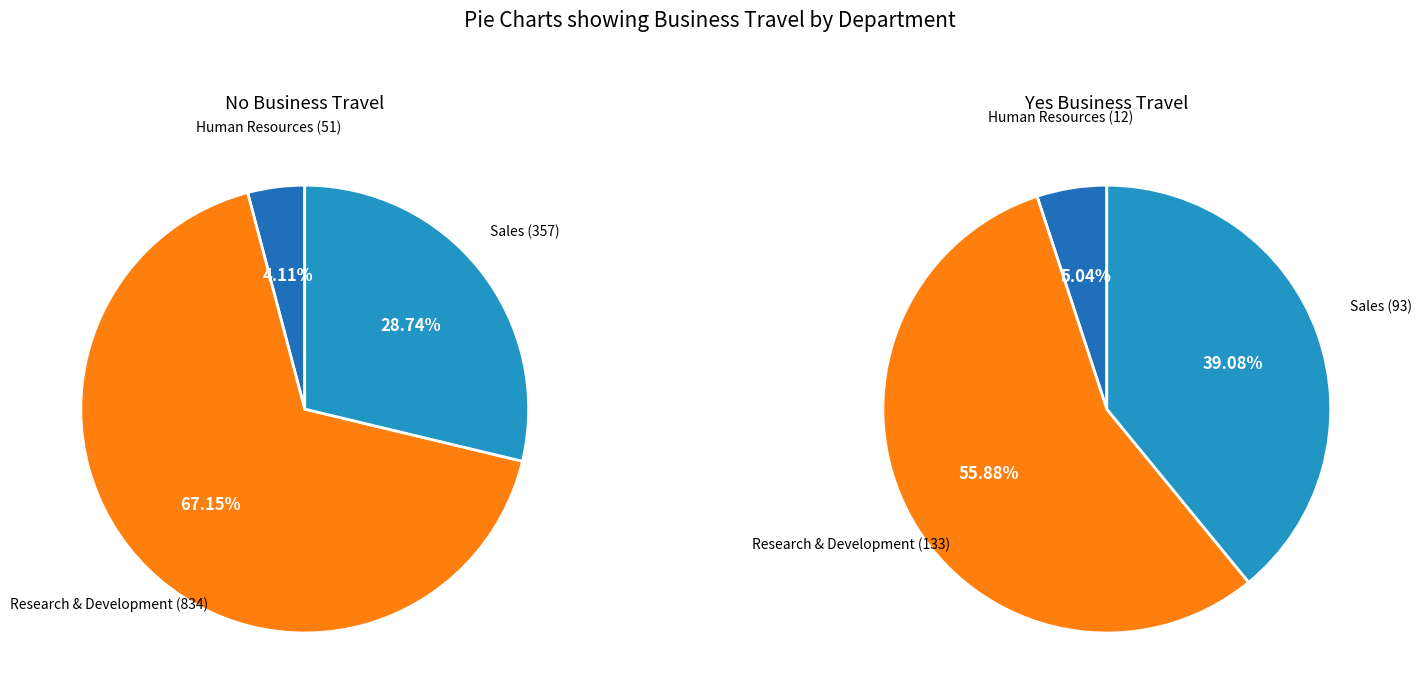

Which series changed the most between 0 and 1?

Research & Development